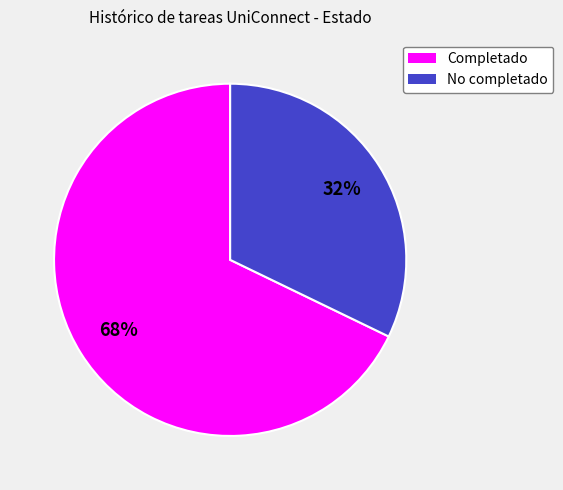

True or false: Completado accounts for 75% of the total.

False